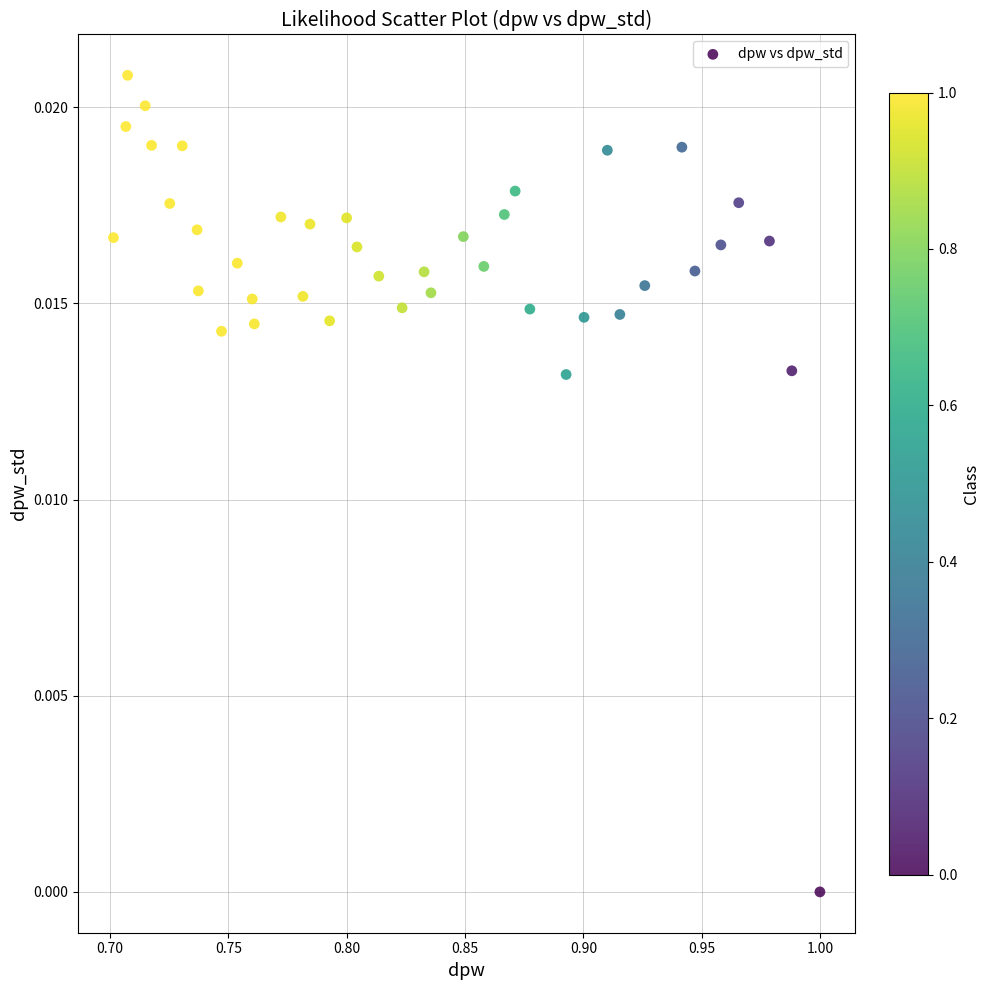

What is the range of X values (max minus min)?

0.3